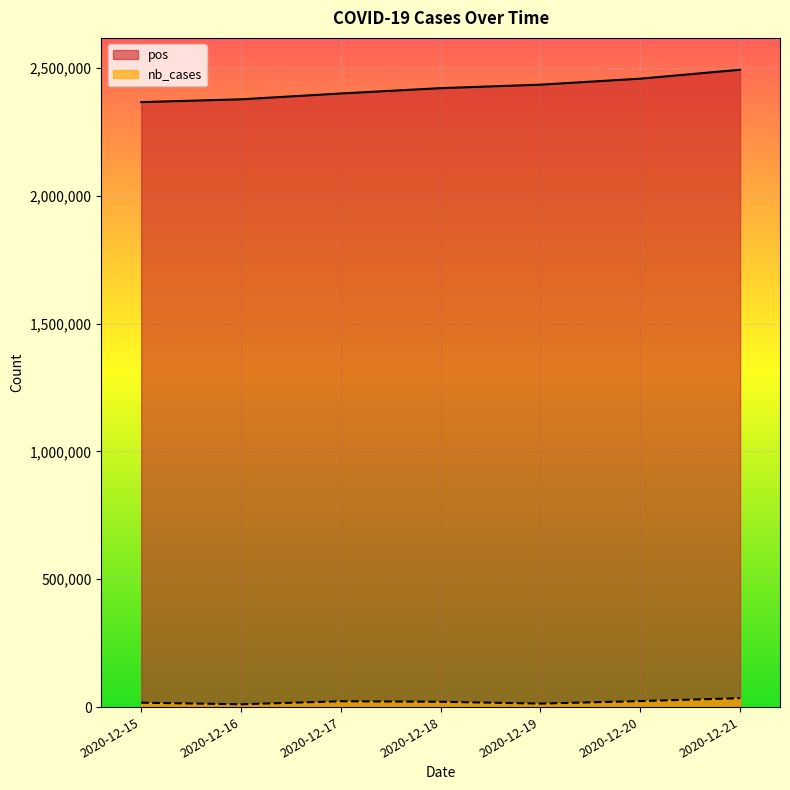

Which category has the lowest value in the nb_cases series?

2020-12-16